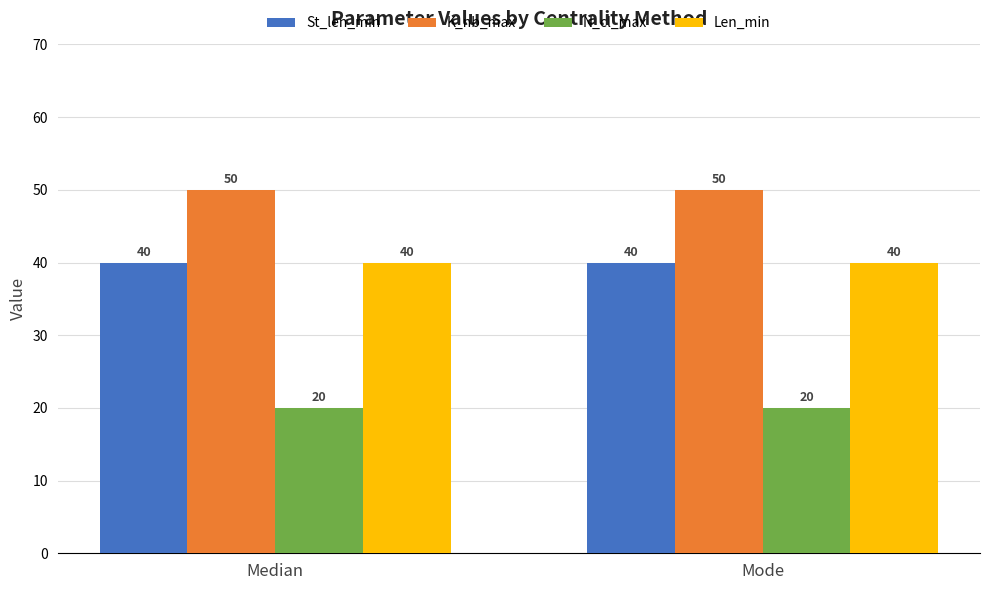

What is the spread (max minus min) of values at Median?

30